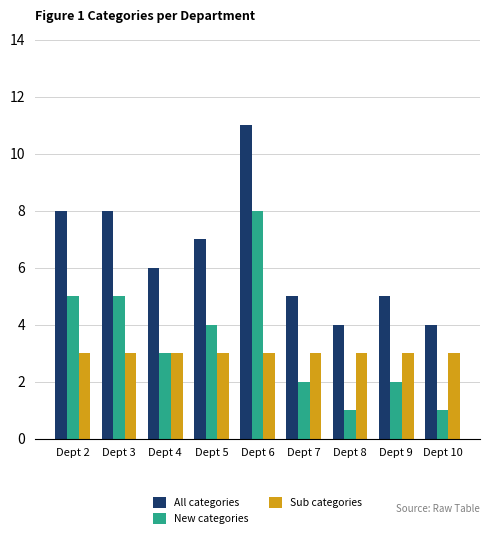

What is the minimum value for All categories?

4